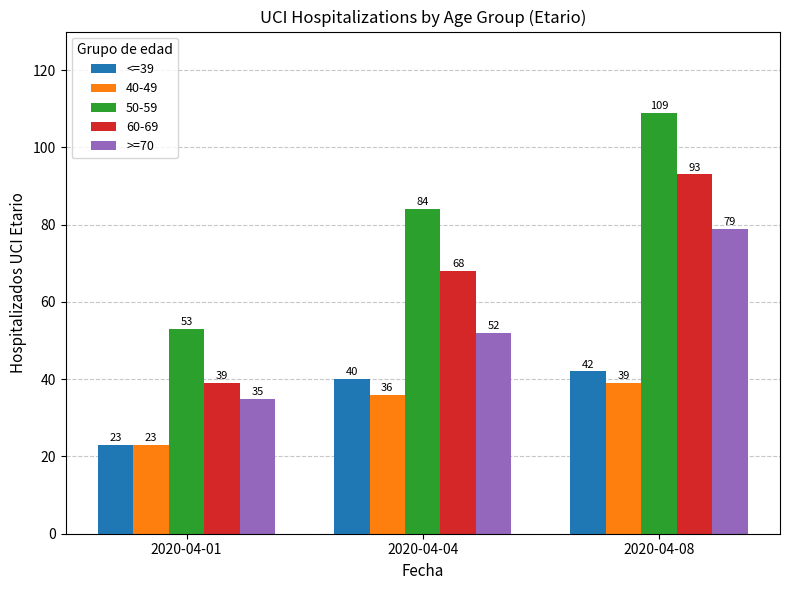

What is the greatest value displayed?

109